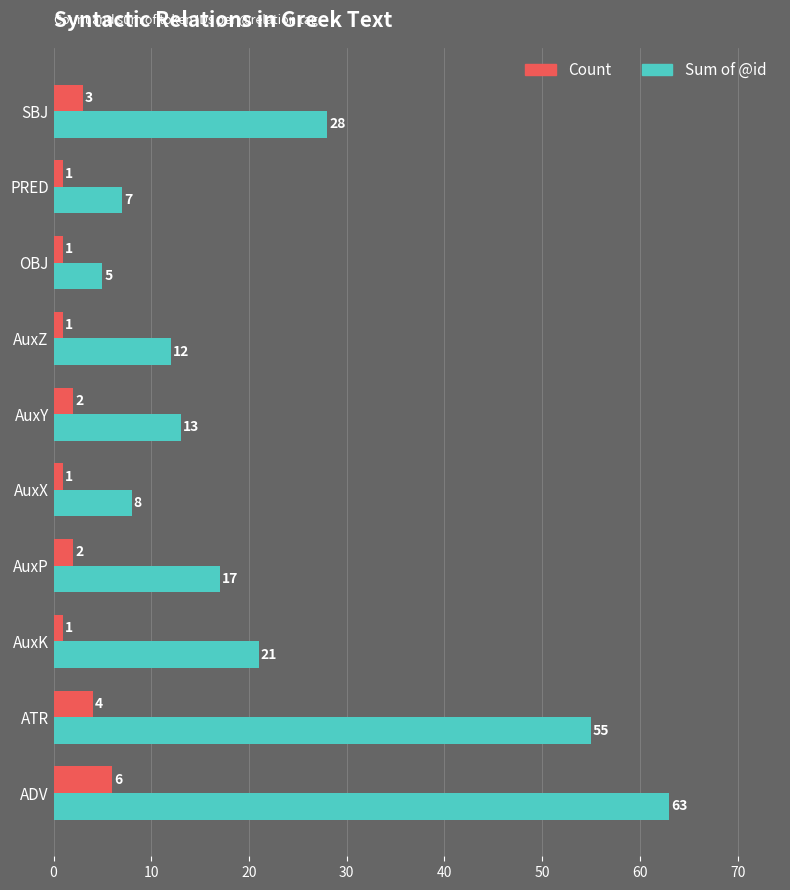

How many Count values are between 1 and 3?

8